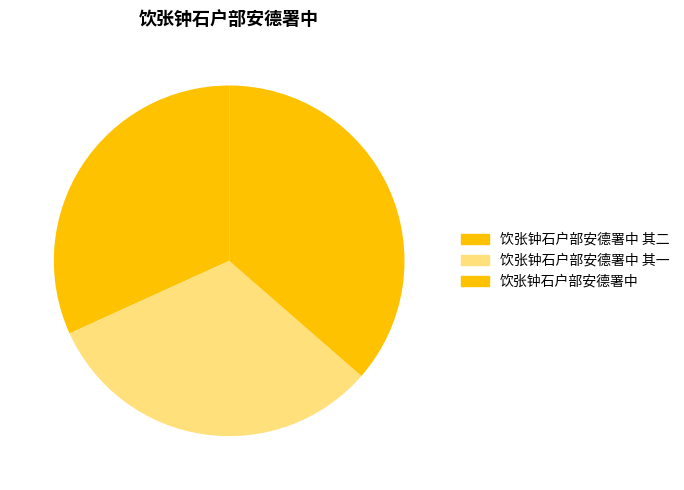

To the nearest percent, what percentage of the pie is 饮张钟石户部安德署中 其二?

32%